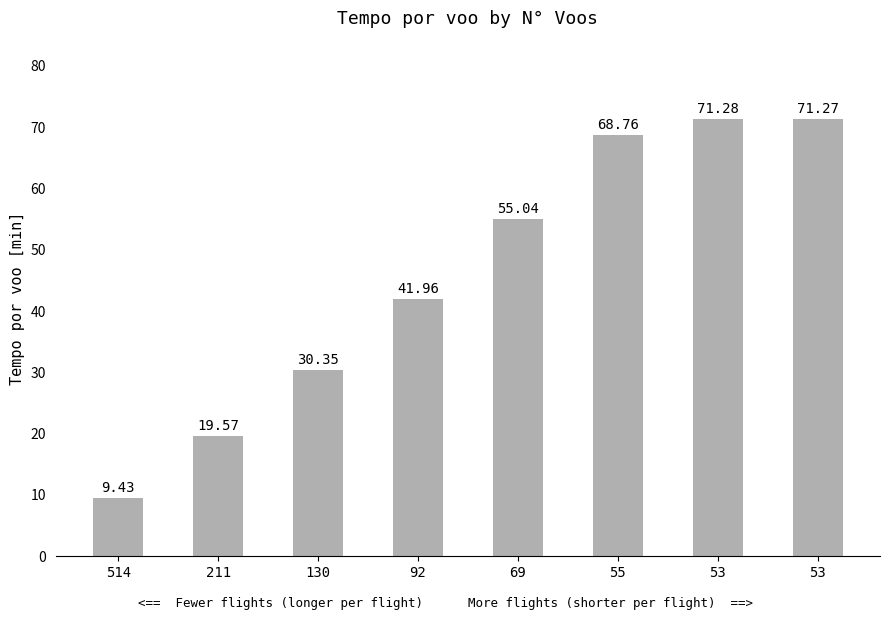

Reading left to right, list all the values displayed in this chart.

514=9.4	211=19.6	130=30.4	92=42.0	69=55.0	55=68.8	53=71.3	53=71.3